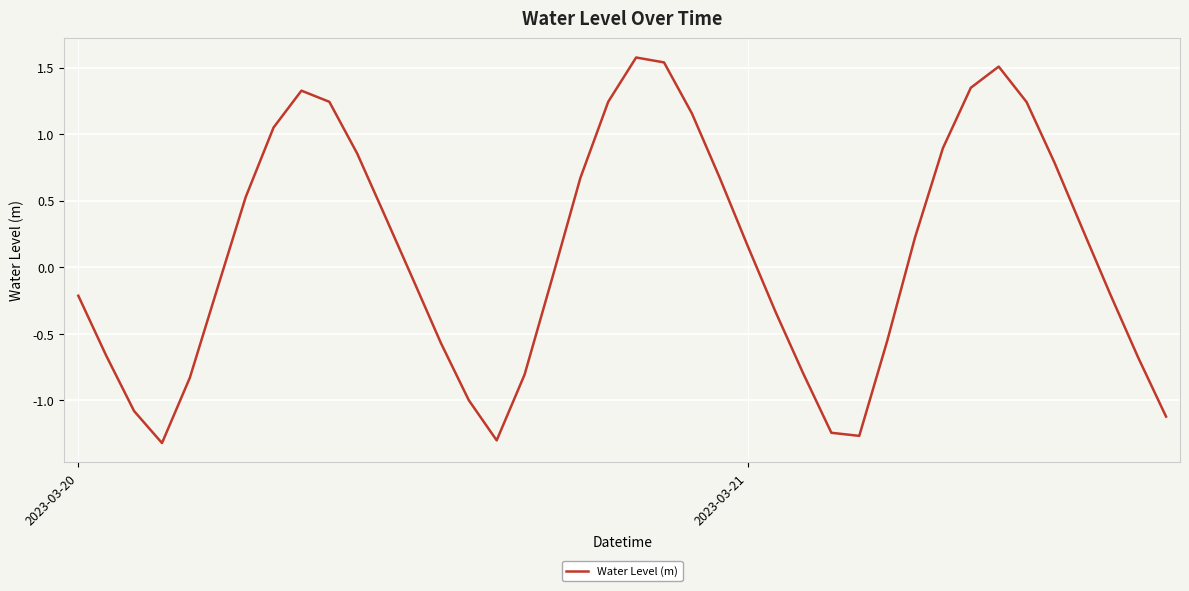

What is the maximum value shown in the chart?

1.6